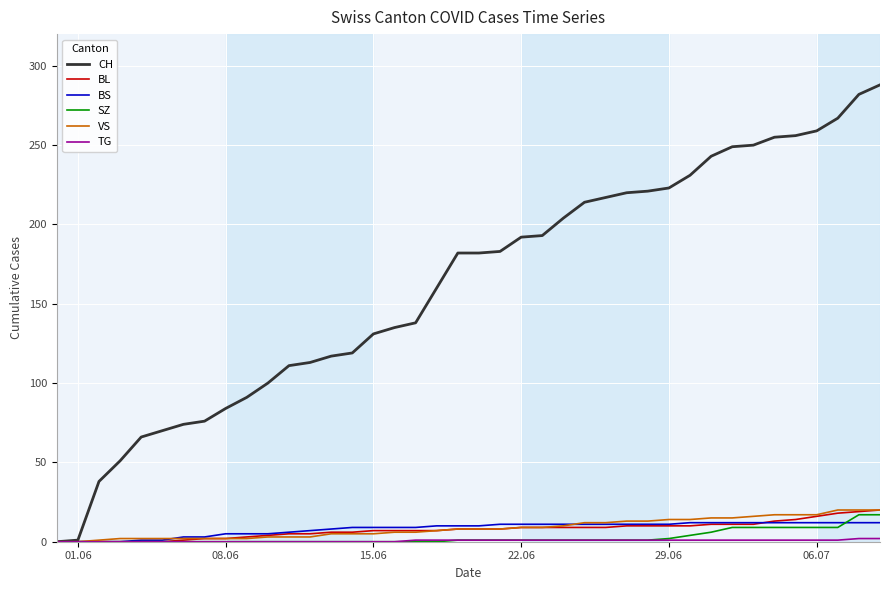

What is the difference between the second highest and second lowest values in the SZ series?

17